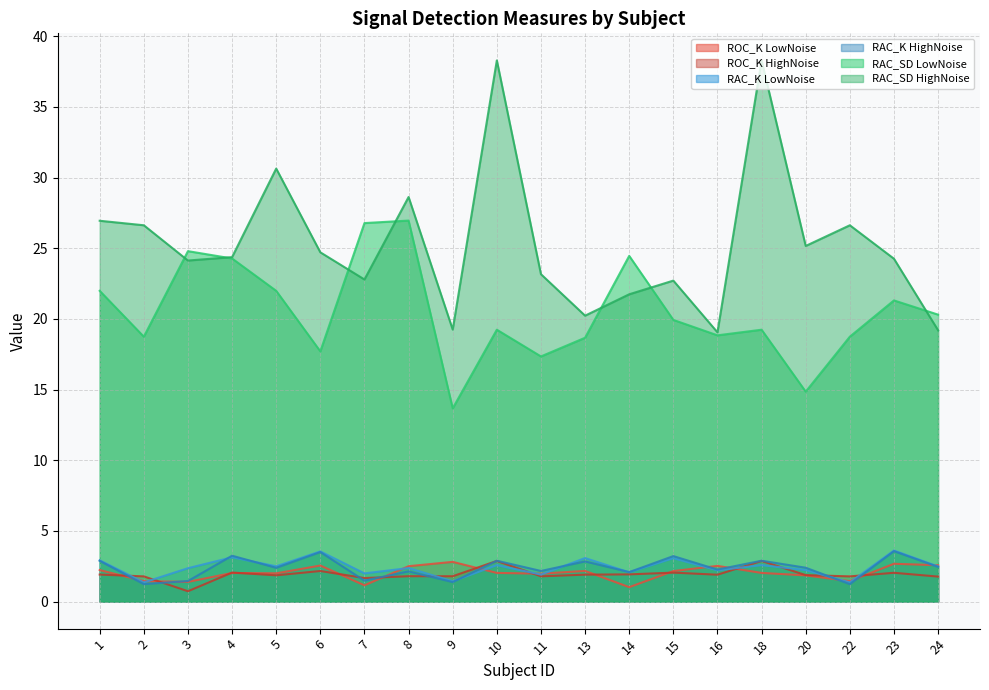

The RAC_SD HighNoise series shows 28.6 at 8. True or false?

True